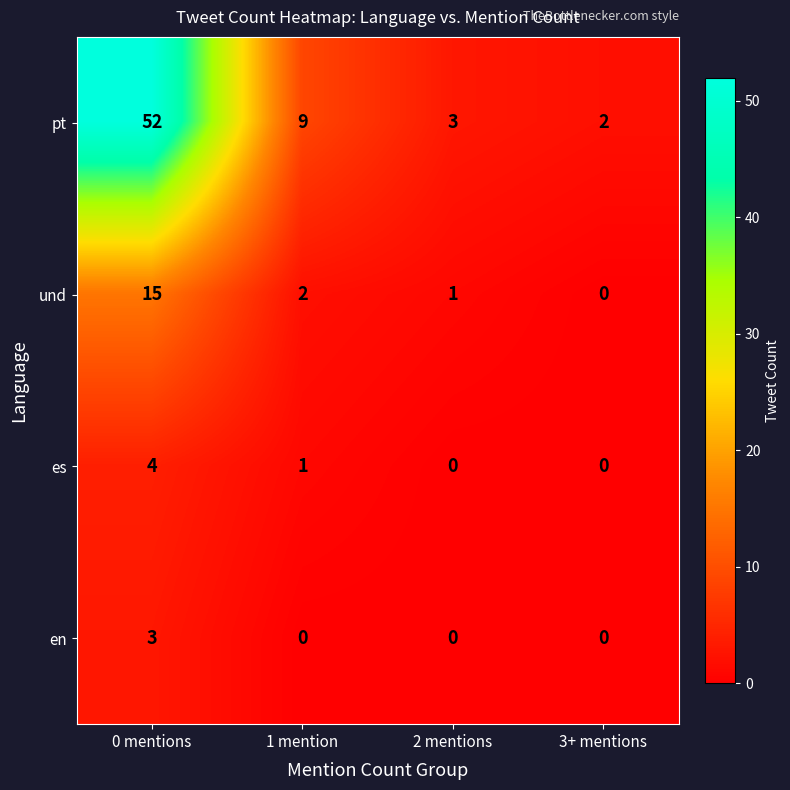

How many data points does each series have?

4